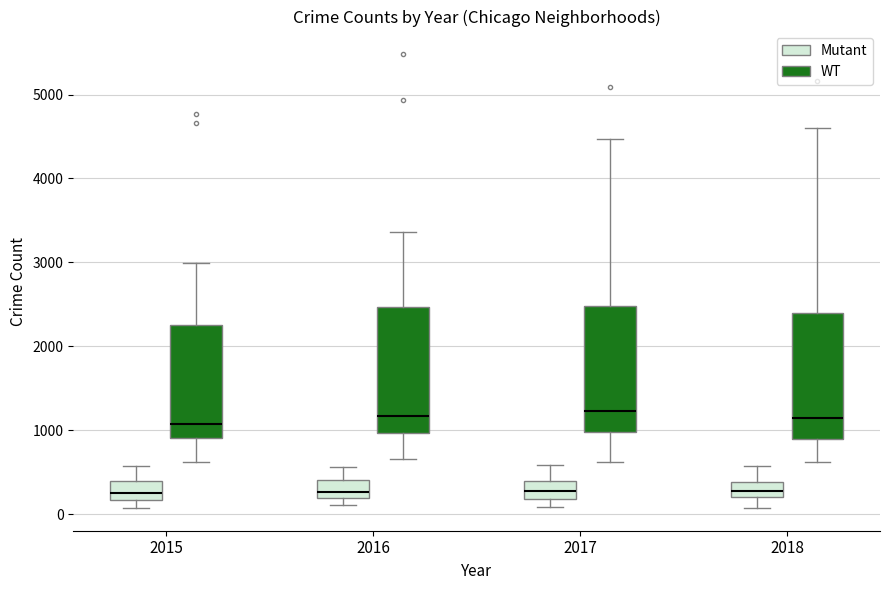

Where is the lower edge of the box for 2016 (Mutant) on the y-axis? The values are not printed on the chart, so give them approximately, as read against the axis.

200